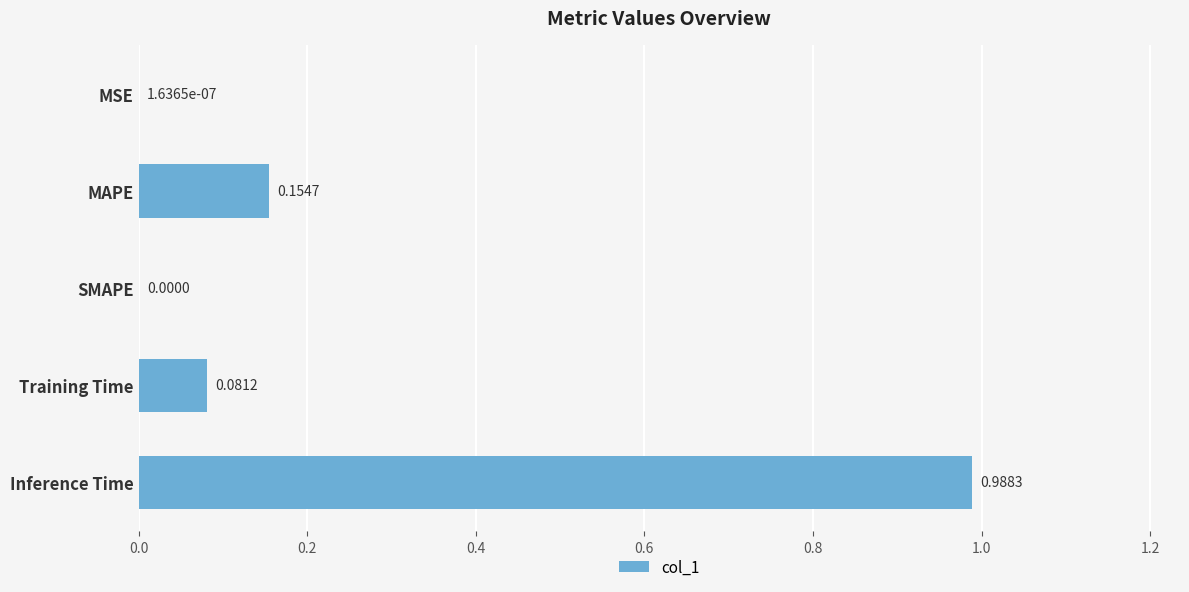

Which category has the highest value across all series?

Inference Time